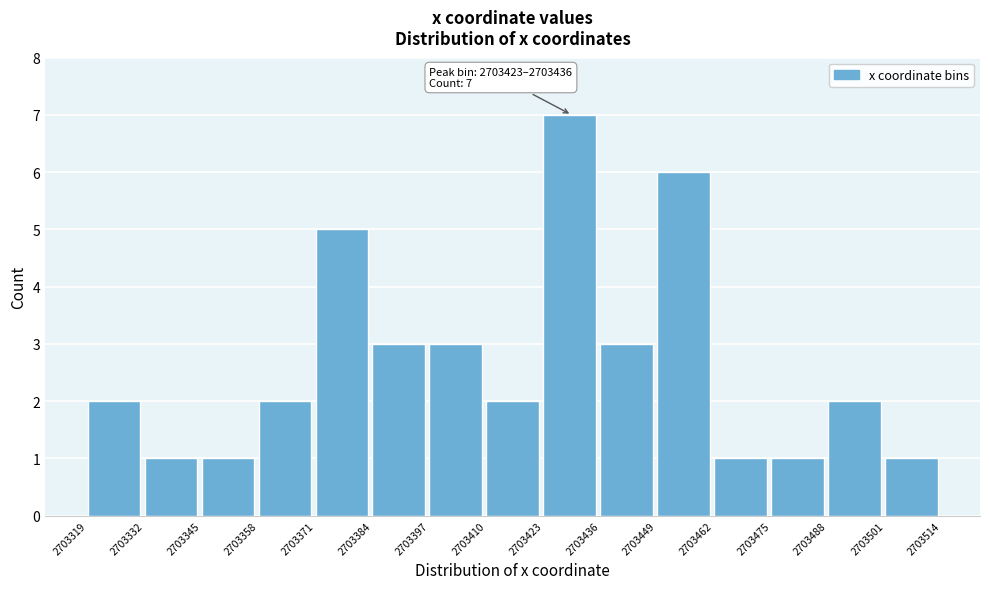

Which range on the x-axis has the tallest bar?

2703423 to 2703436